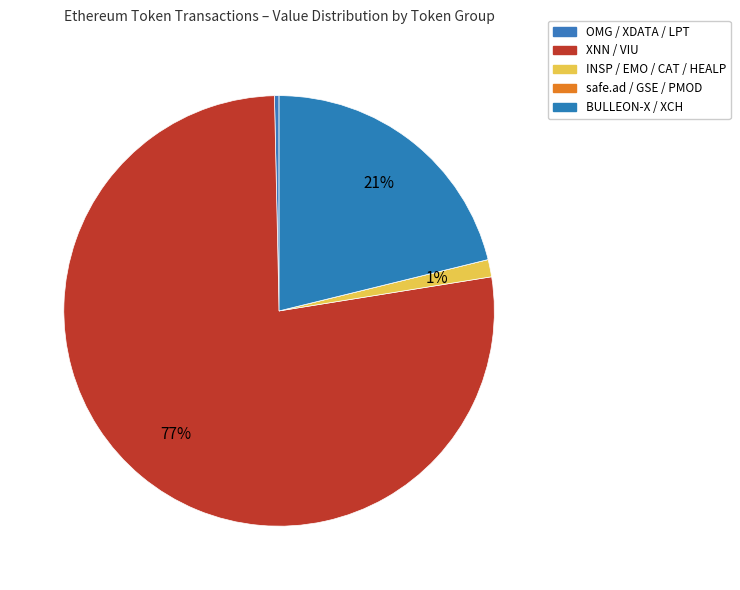

True or false: XNN / VIU accounts for 28% of the total.

False